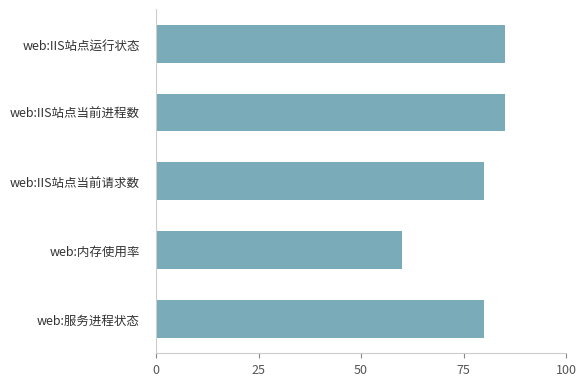

What is the smallest value displayed?

60